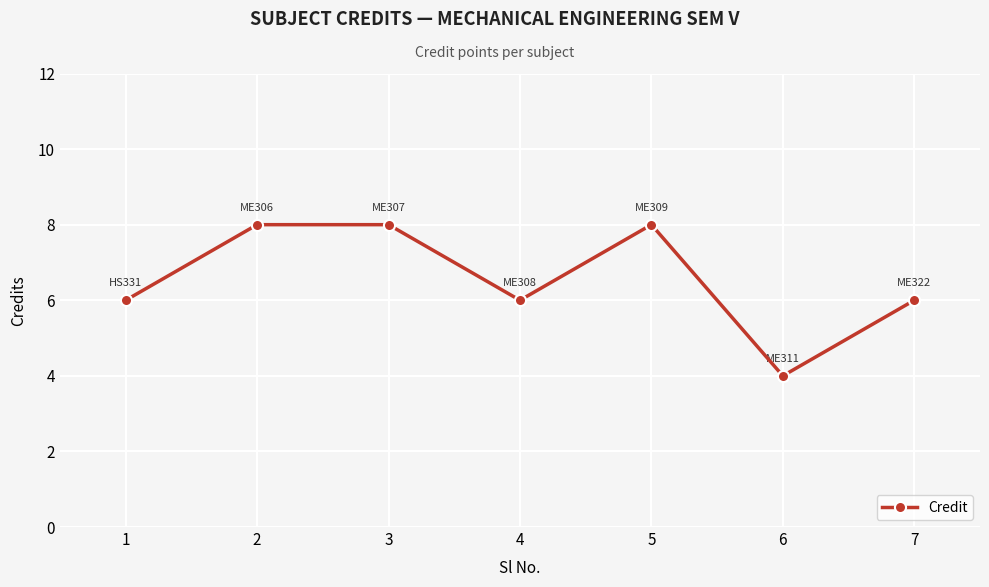

True or false: the data has more than 0 interior local peaks.

True